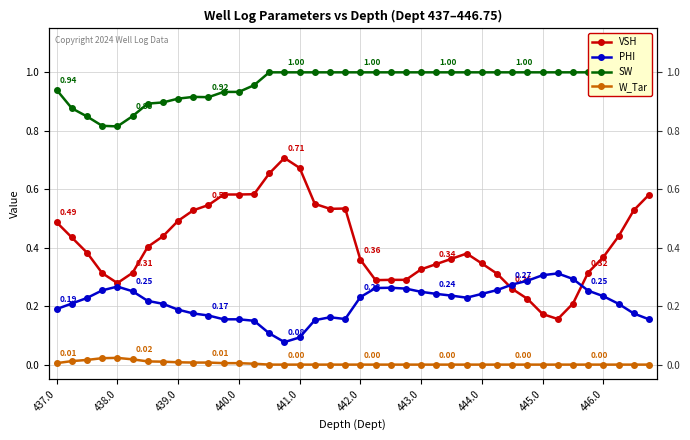

Which has a higher value, 26 or 15?

15